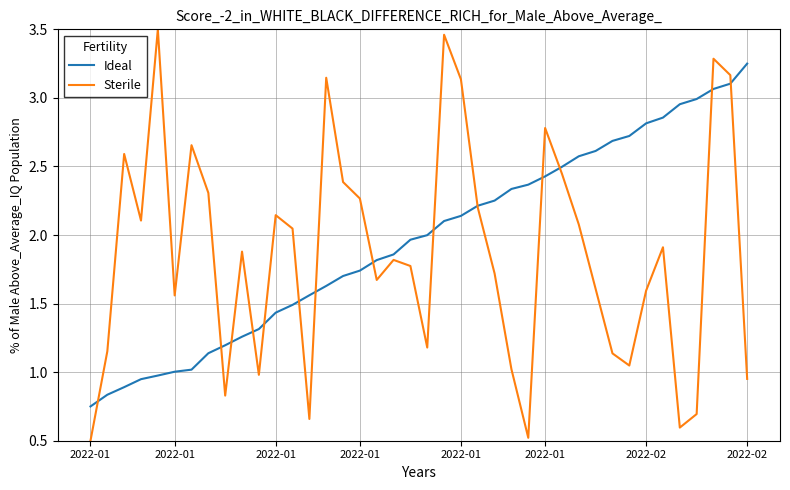

What is the smallest value displayed?

0.5